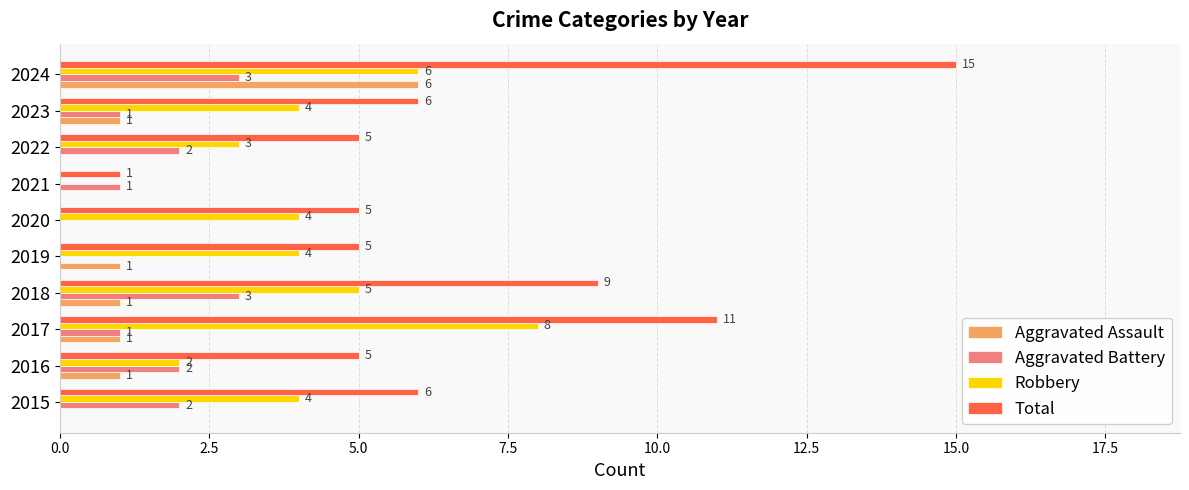

What is the maximum value for Total?

15